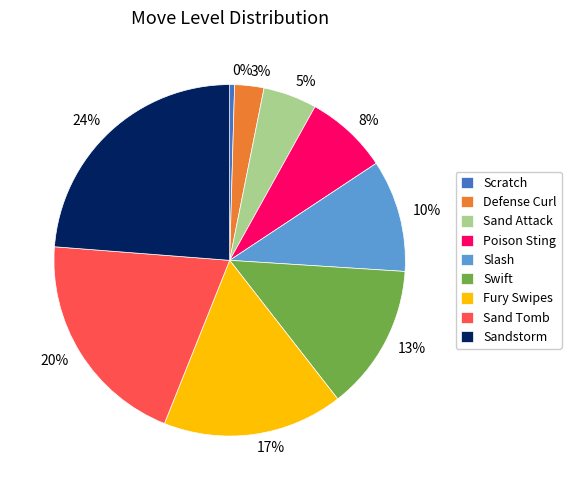

The Swift slice represents 13% of the pie. True or false?

True